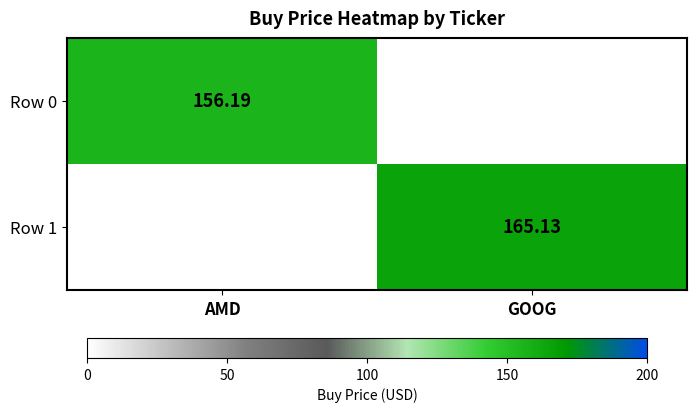

List the labels in order of Row 1 value, smallest first.

AMD, GOOG